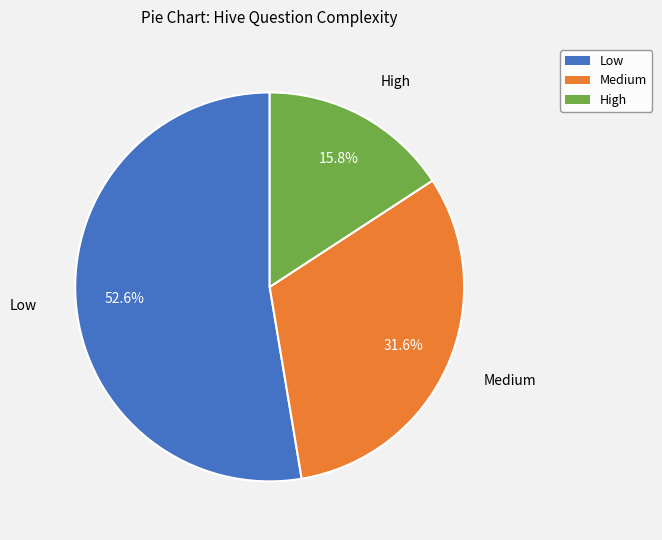

Do Medium and Low together represent more than half of the pie?

Yes